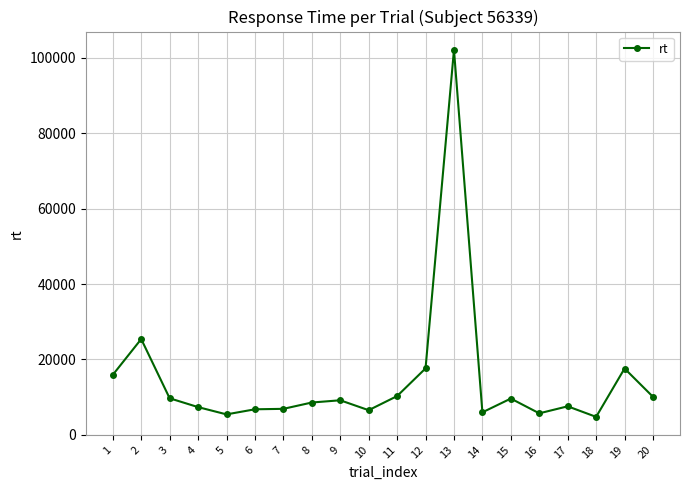

At which category does the chart reach its peak across all series?

13